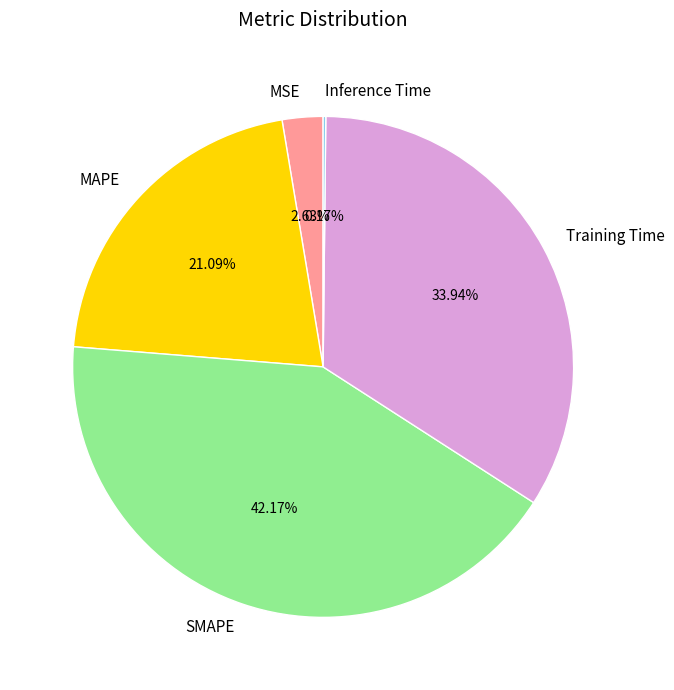

Combined, do Training Time and MSE account for over 50%?

No